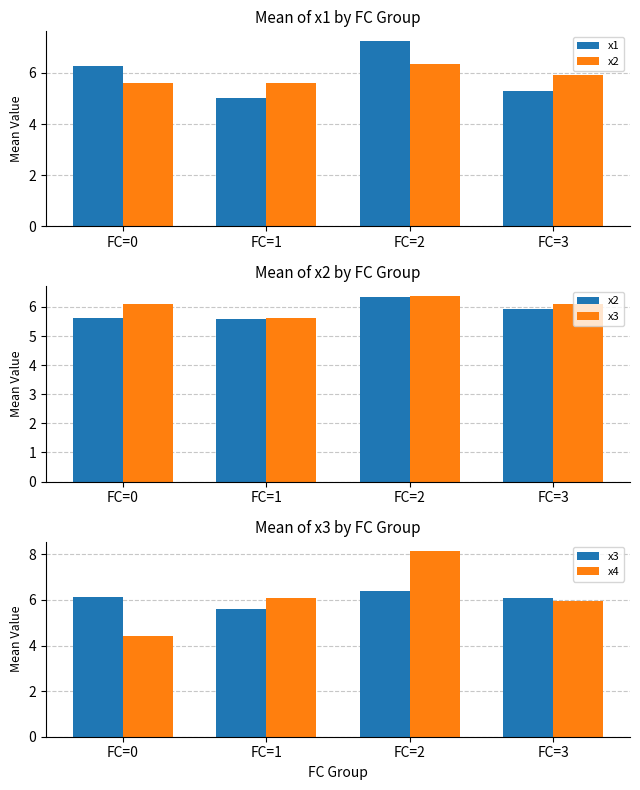

What is the value of the x1 bar at the 1st from the left?

6.3